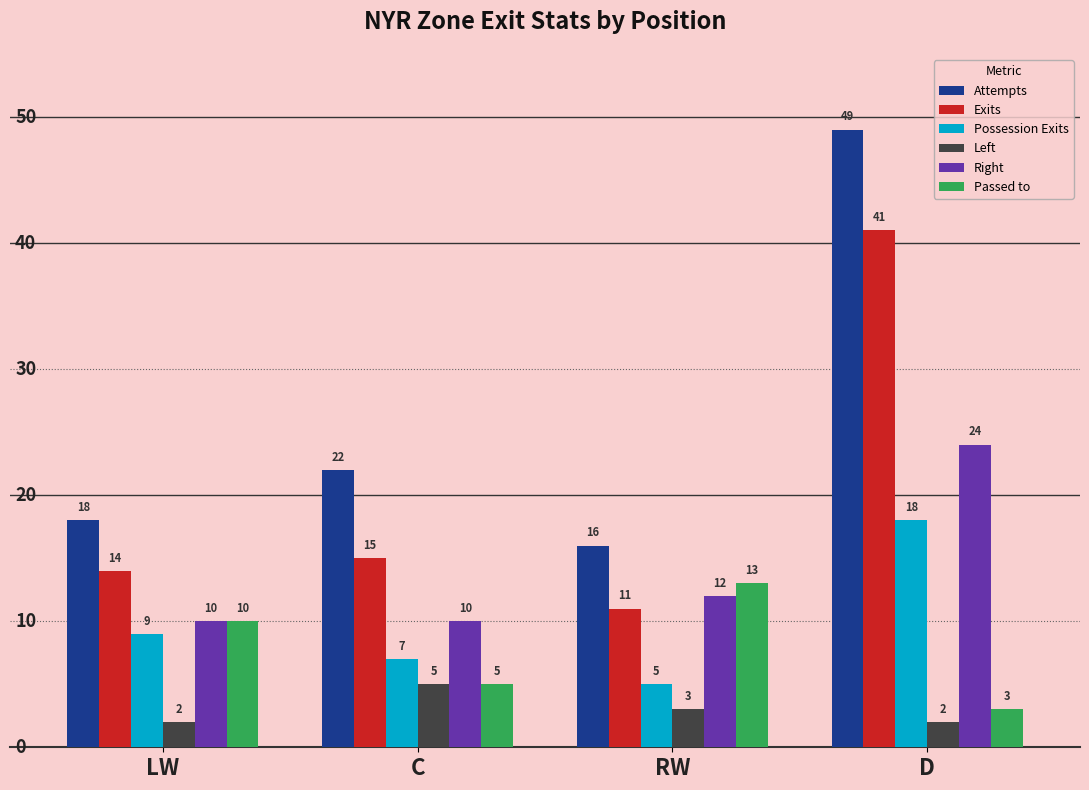

Are the bars grouped side by side (vs. stacked)?

Yes